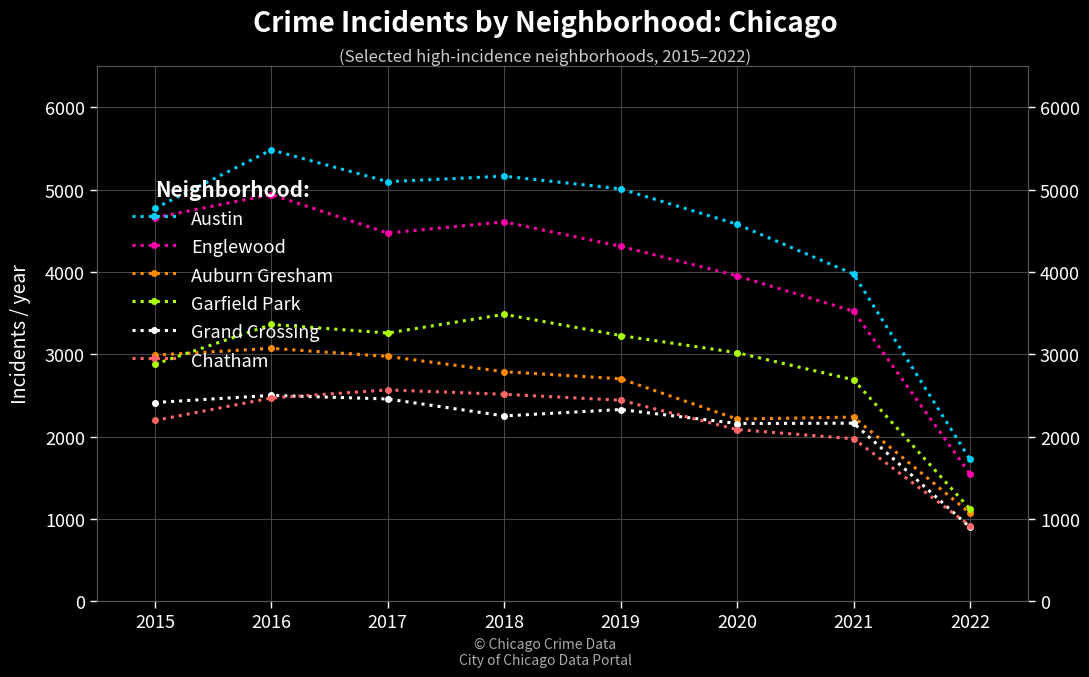

True or false: Auburn Gresham has more than 0 points higher than both neighbors.

True